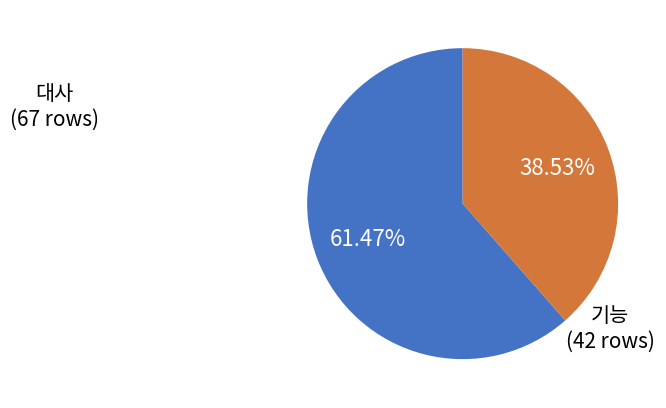

What is the ratio of the value at 기능 to the value at 대사?

0.6